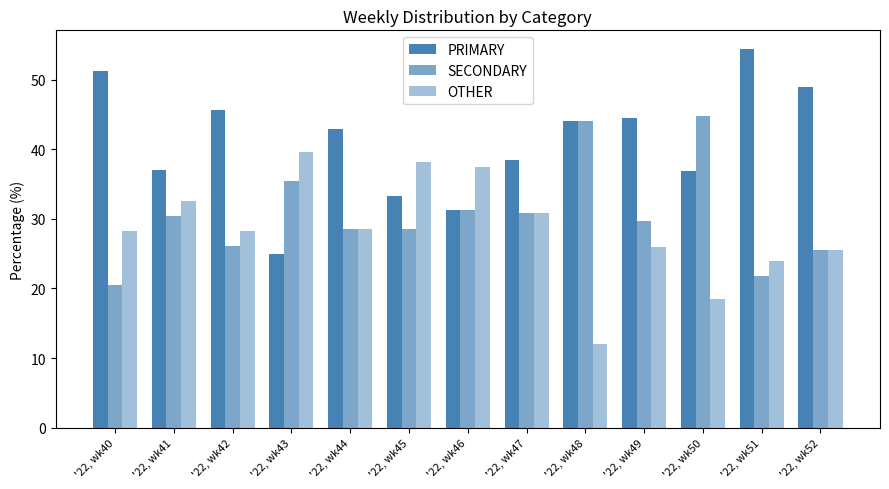

Which series has the largest range (max minus min)?

PRIMARY